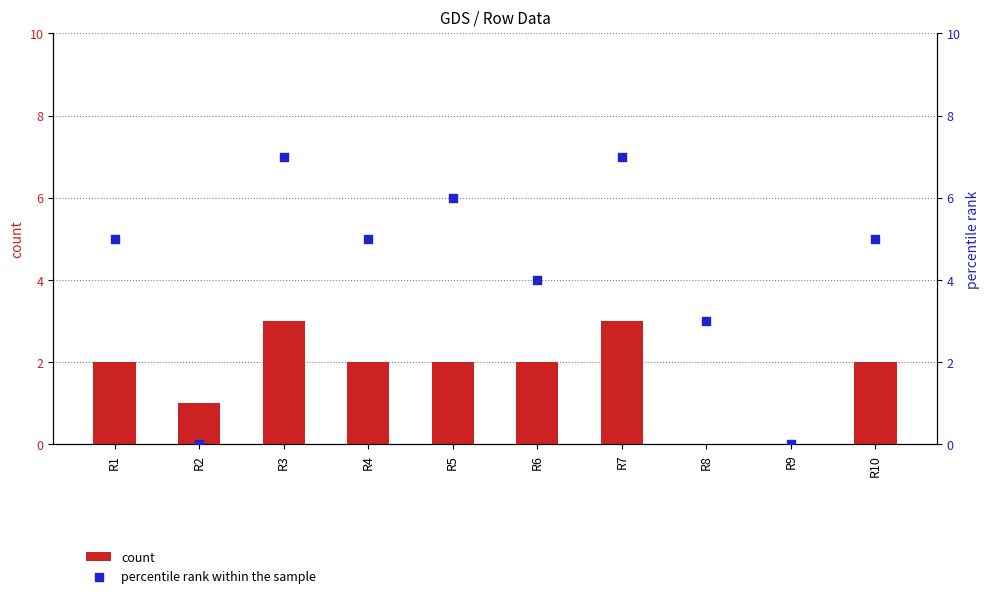

At how many categories does at least one series exceed 0?

9